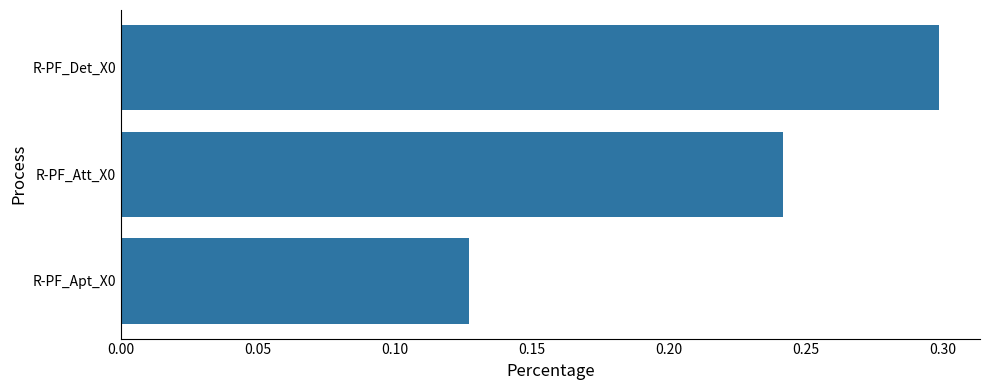

Is it true that the value at R-PF_Det_X0 is 0.1?

False